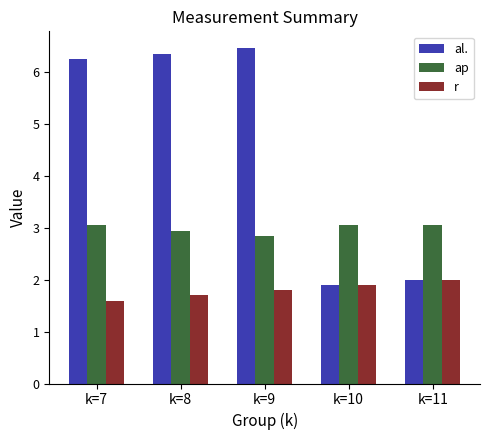

Which series changed the most between k=9 and k=11?

al.